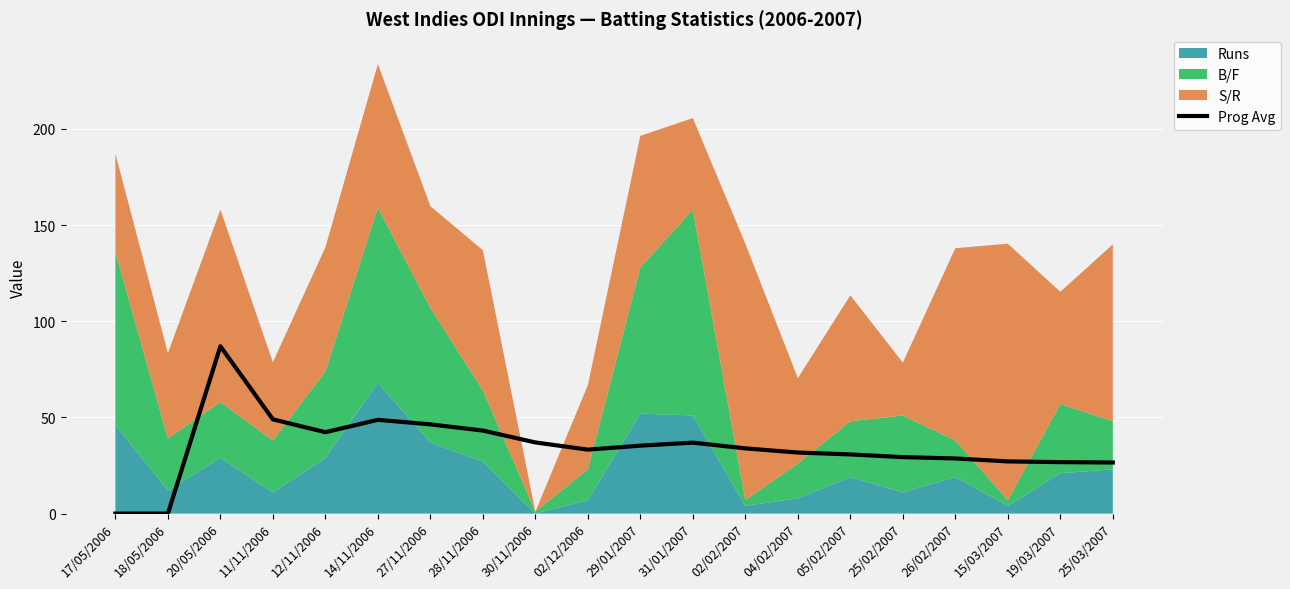

Does the chart display data point markers on the line(s)?

No